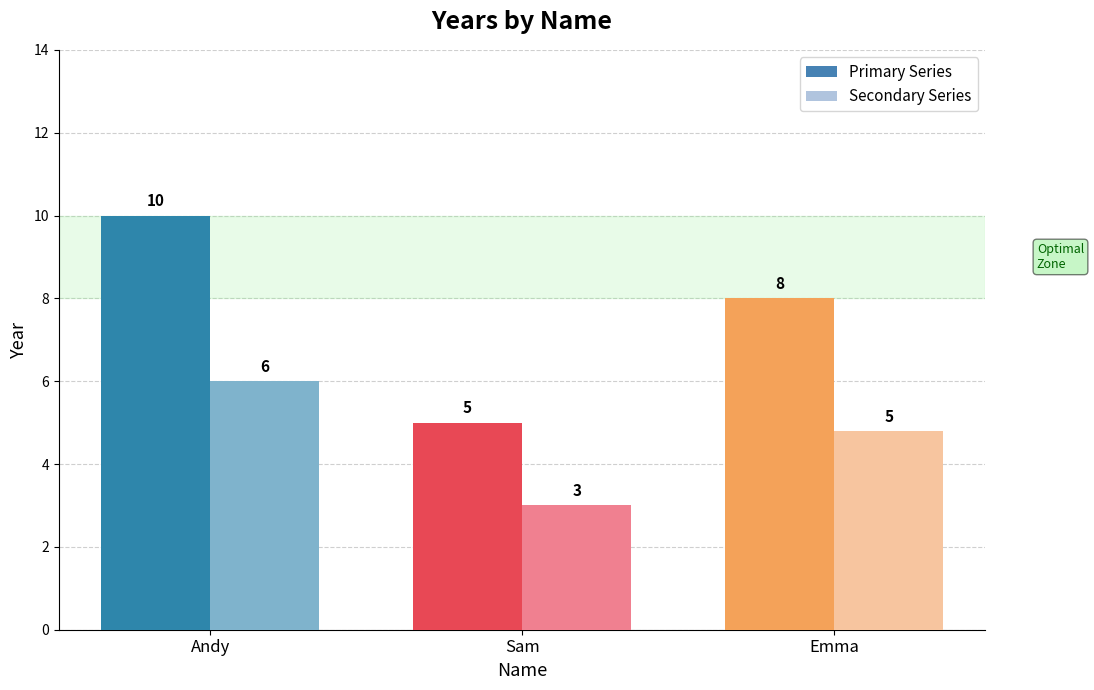

List the labels in order of value, smallest first.

Sam, Emma, Andy